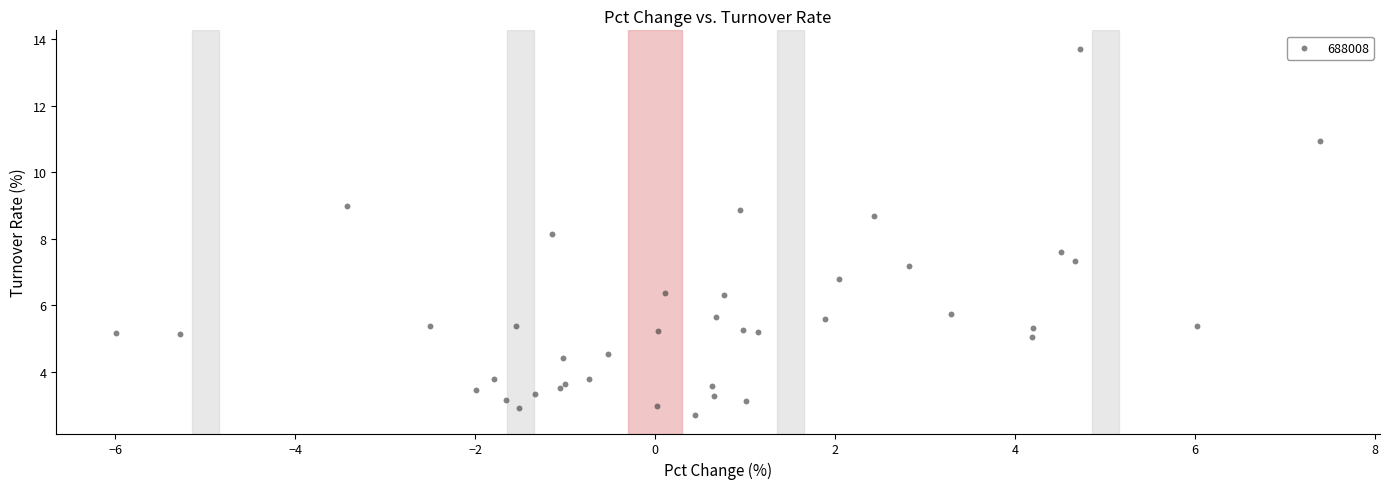

What Y value in the scatter plot is closest to 8?

8.1